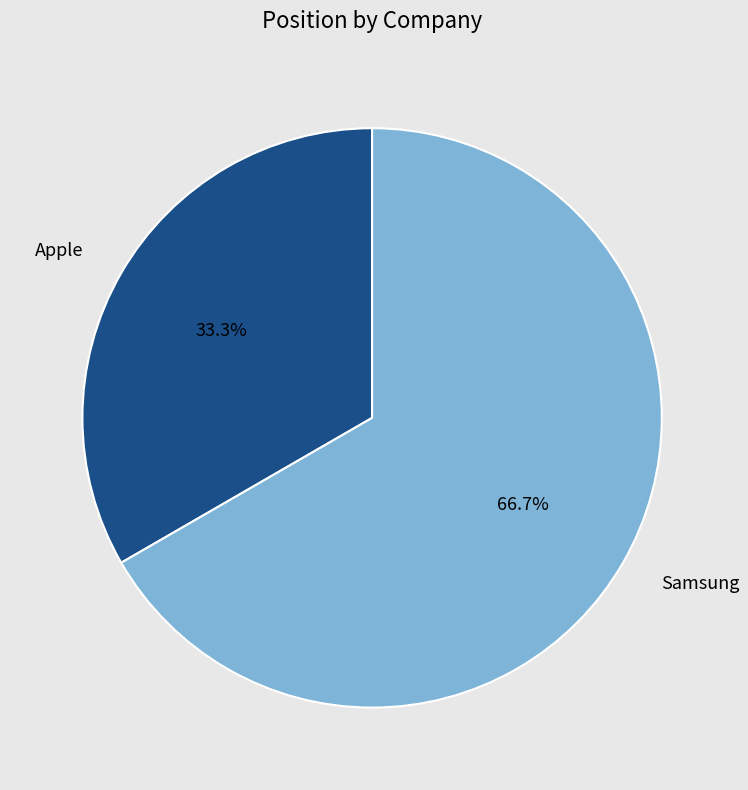

Does Samsung represent more than half of the total?

Yes